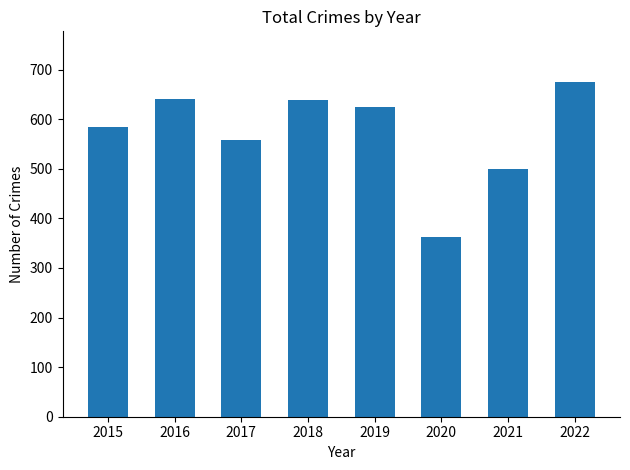

The value at 2022 is 676. True or false?

True